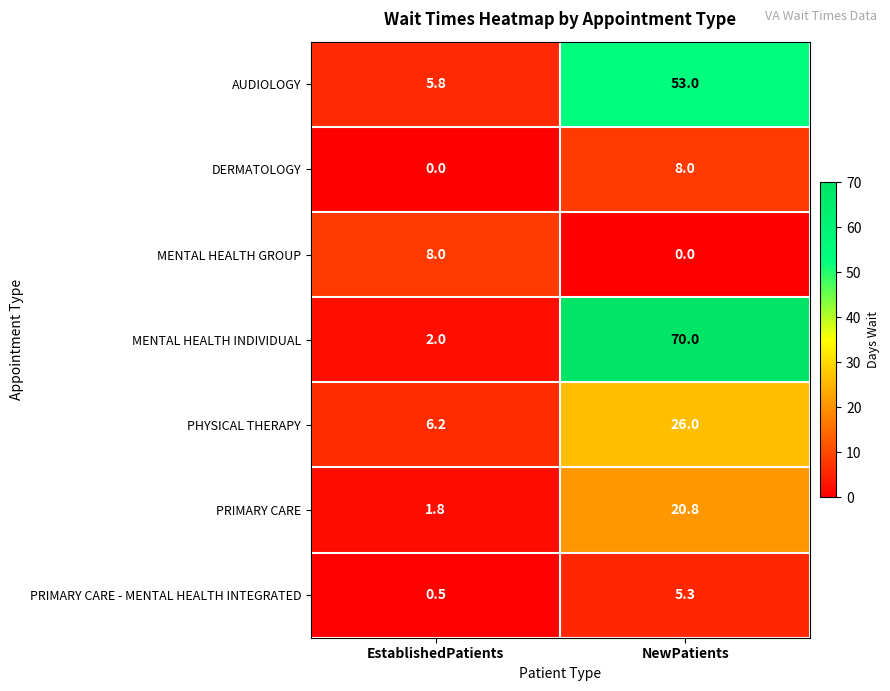

The DERMATOLOGY series shows 2.8 at EstablishedPatients. True or false?

False